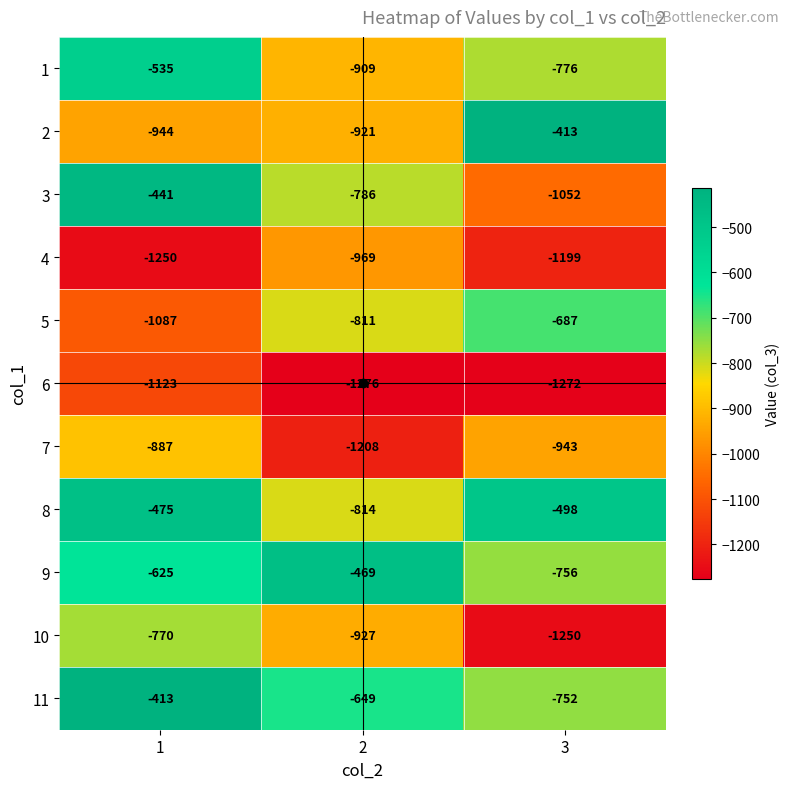

At 2, list the series in order from smallest to largest.

6, 7, 4, 10, 2, 1, 8, 5, 3, 11, 9